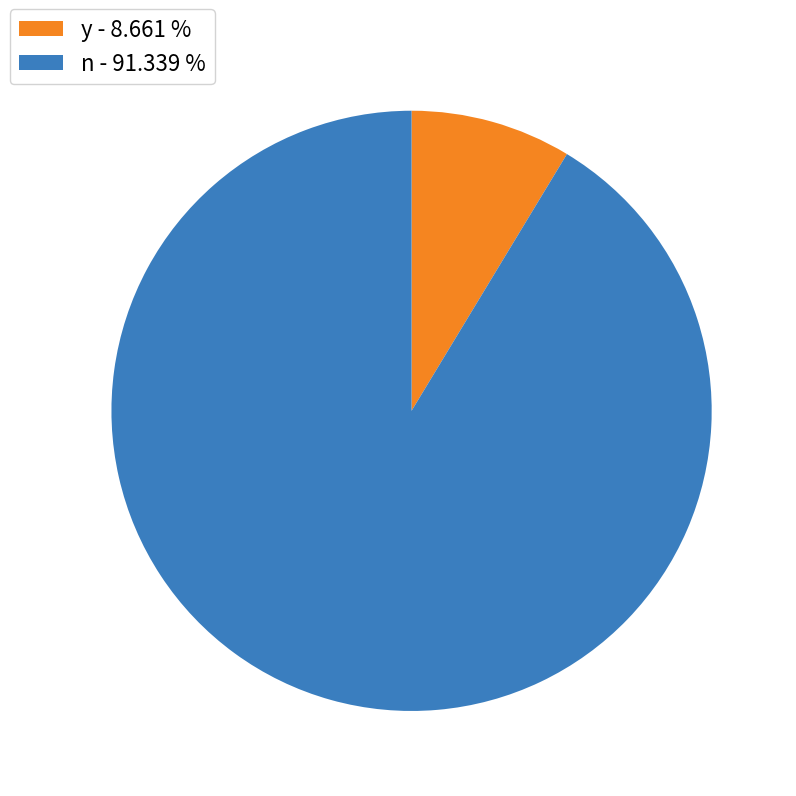

Is the sum of y - 8.661 % and n - 91.339 % greater than half?

Yes